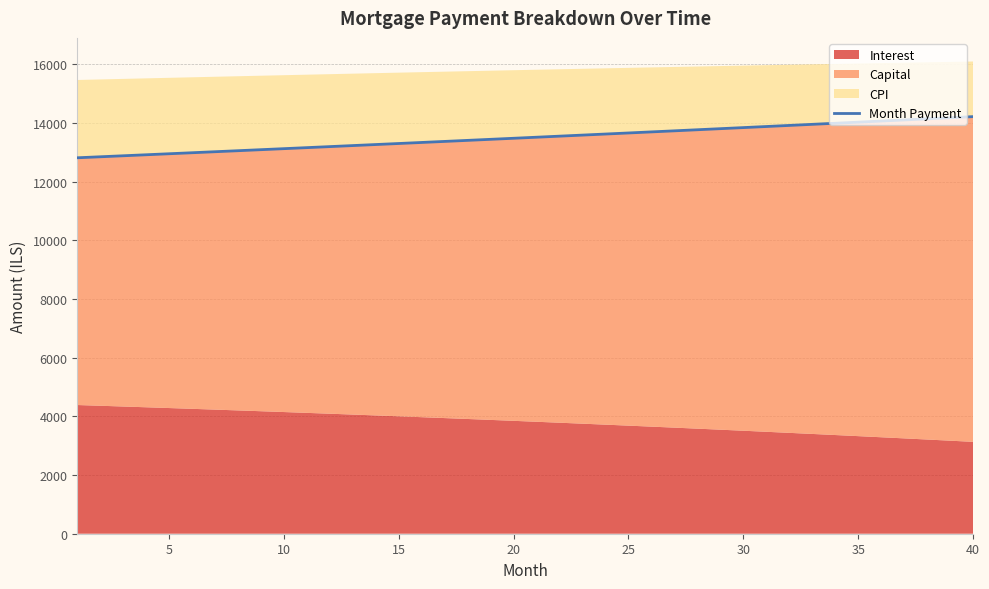

How many values are below 13514?

20